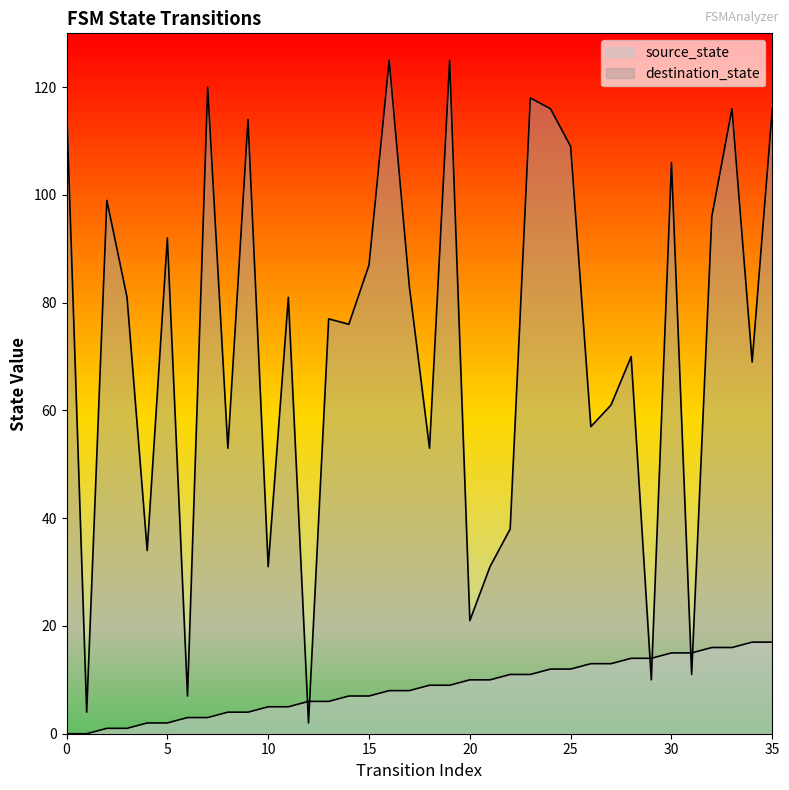

True or false: destination_state has more than 0 interior local peaks.

True